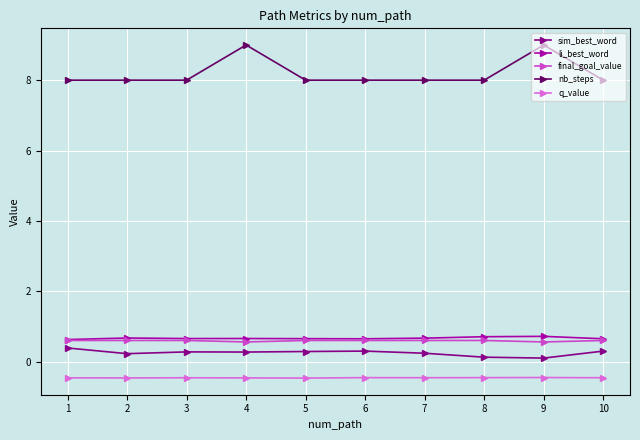

What is the sum of the sim_best_word values at 2 and 5?

0.5